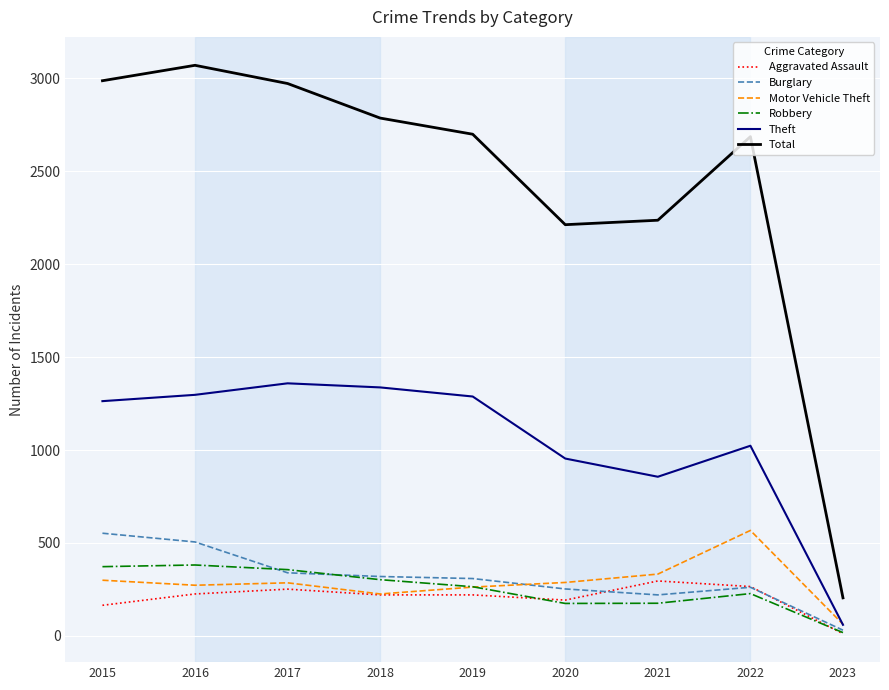

What is the total value across all series at 2021?

4115